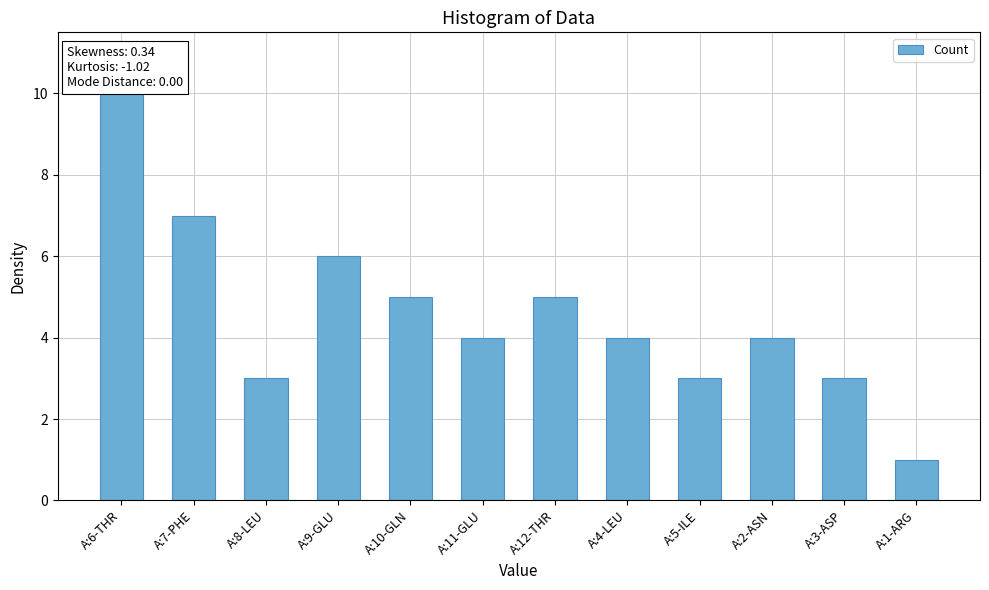

Does the chart contain any negative values?

No